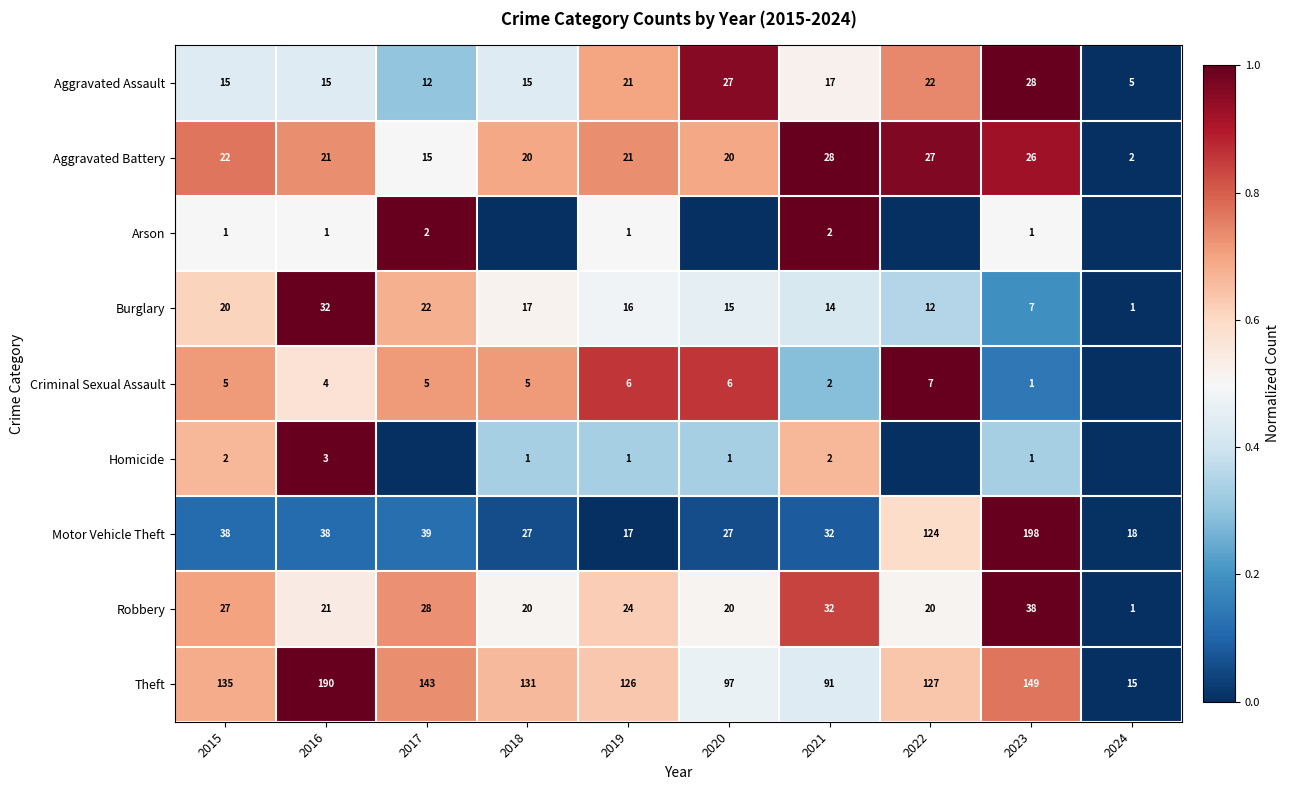

What is the difference between the second highest and minimum values in the Theft series?

134